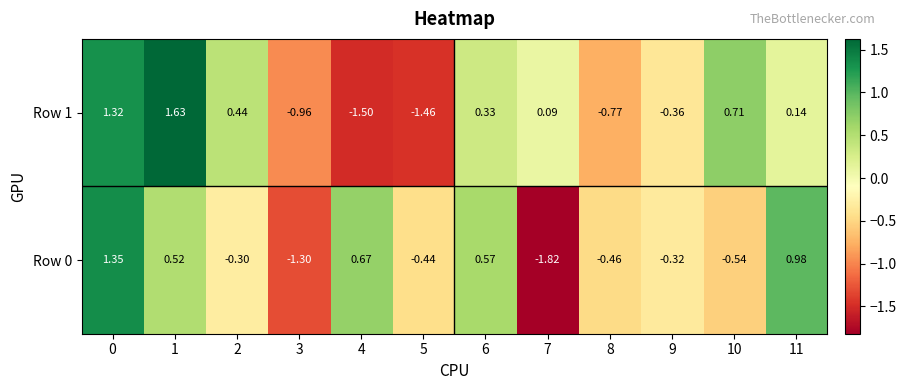

Is the value of Row 1 at 5 greater than the value of Row 0 at 9?

No